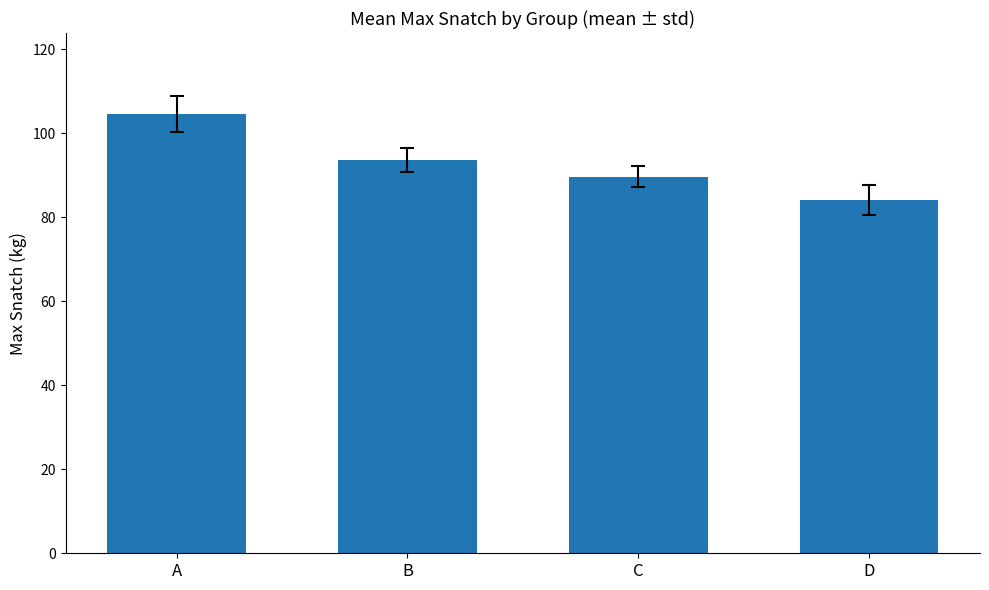

What is the greatest value displayed?

104.6